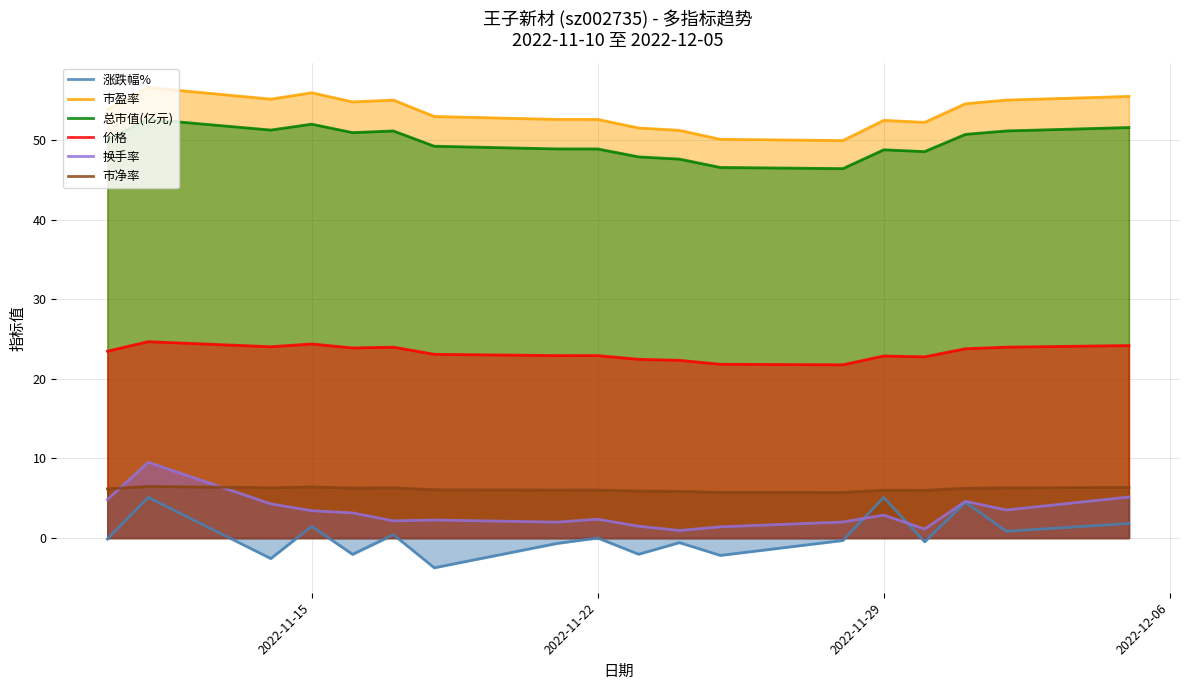

What is the highest value of the 市净率 series?

6.5